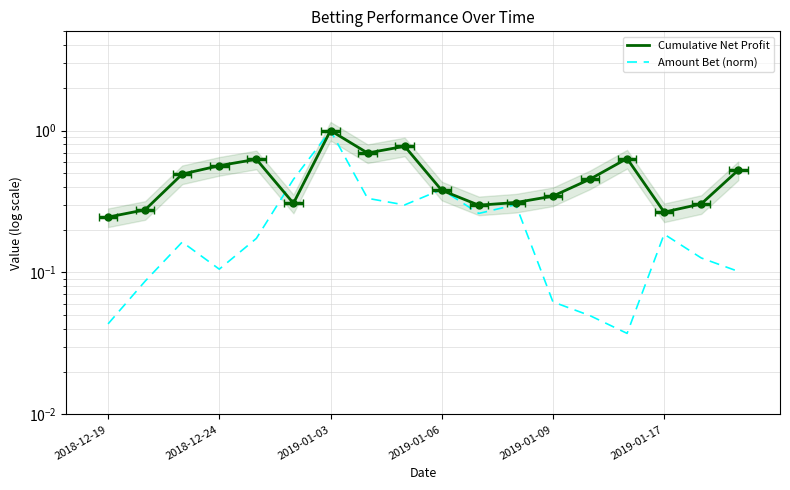

What are all the series names shown in the legend?

Cumulative Net Profit, Amount Bet (norm)